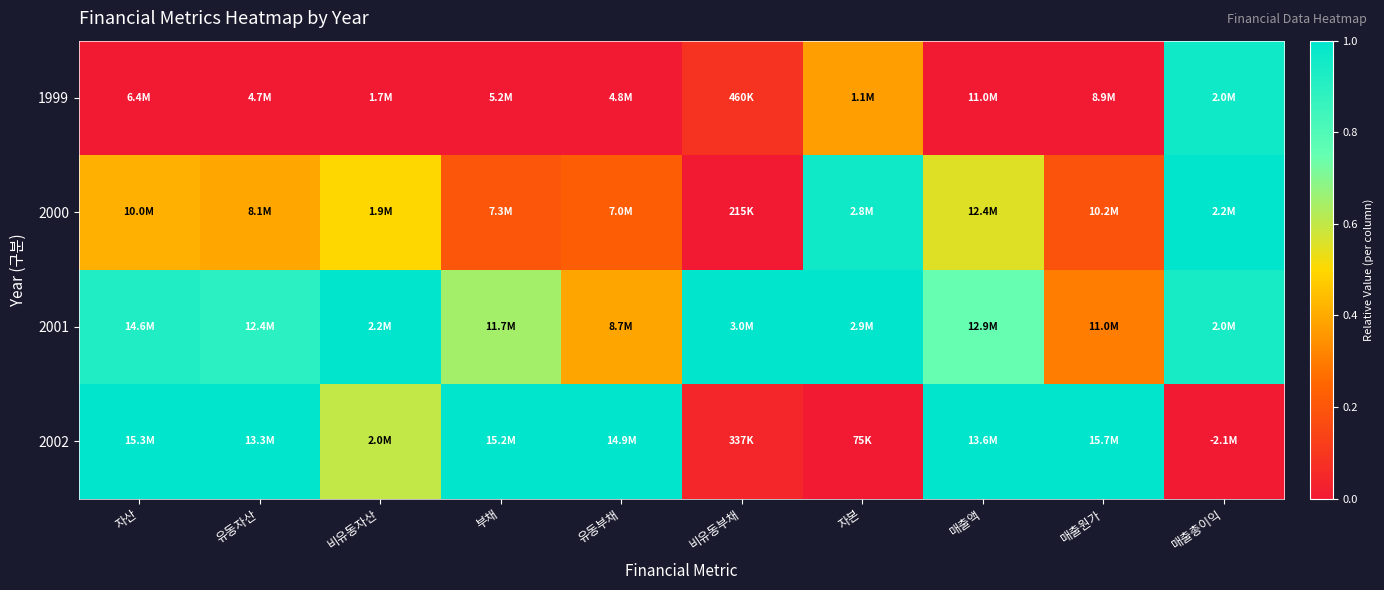

Rank the series by their average value, from highest to lowest.

2001, 2002, 2000, 1999